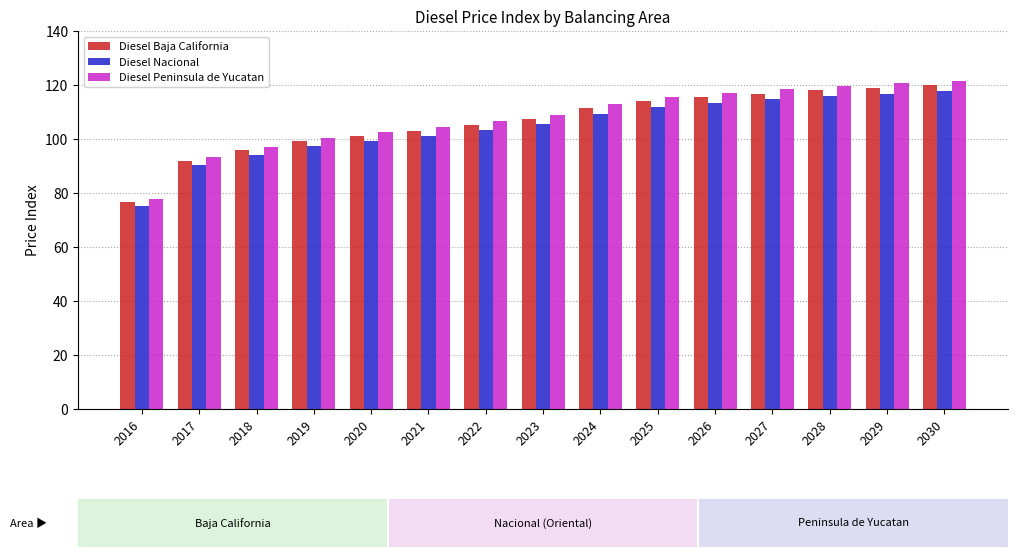

What are all the series names shown in the legend?

Diesel Baja California, Diesel Nacional, Diesel Peninsula de Yucatan